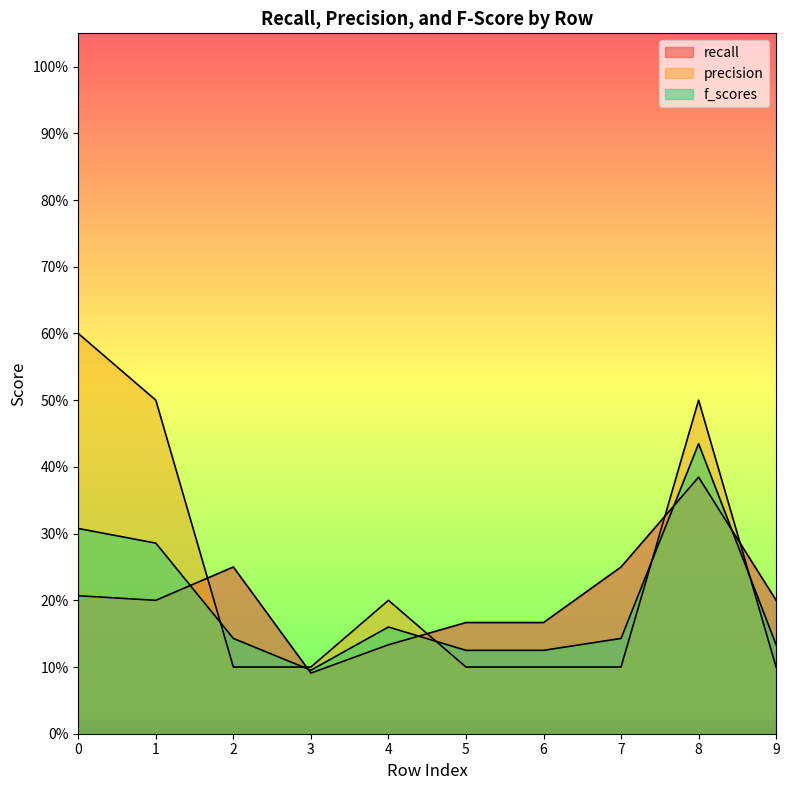

List the labels in order of recall value, largest first.

8, 2, 7, 0, 1, 9, 5, 6, 4, 3